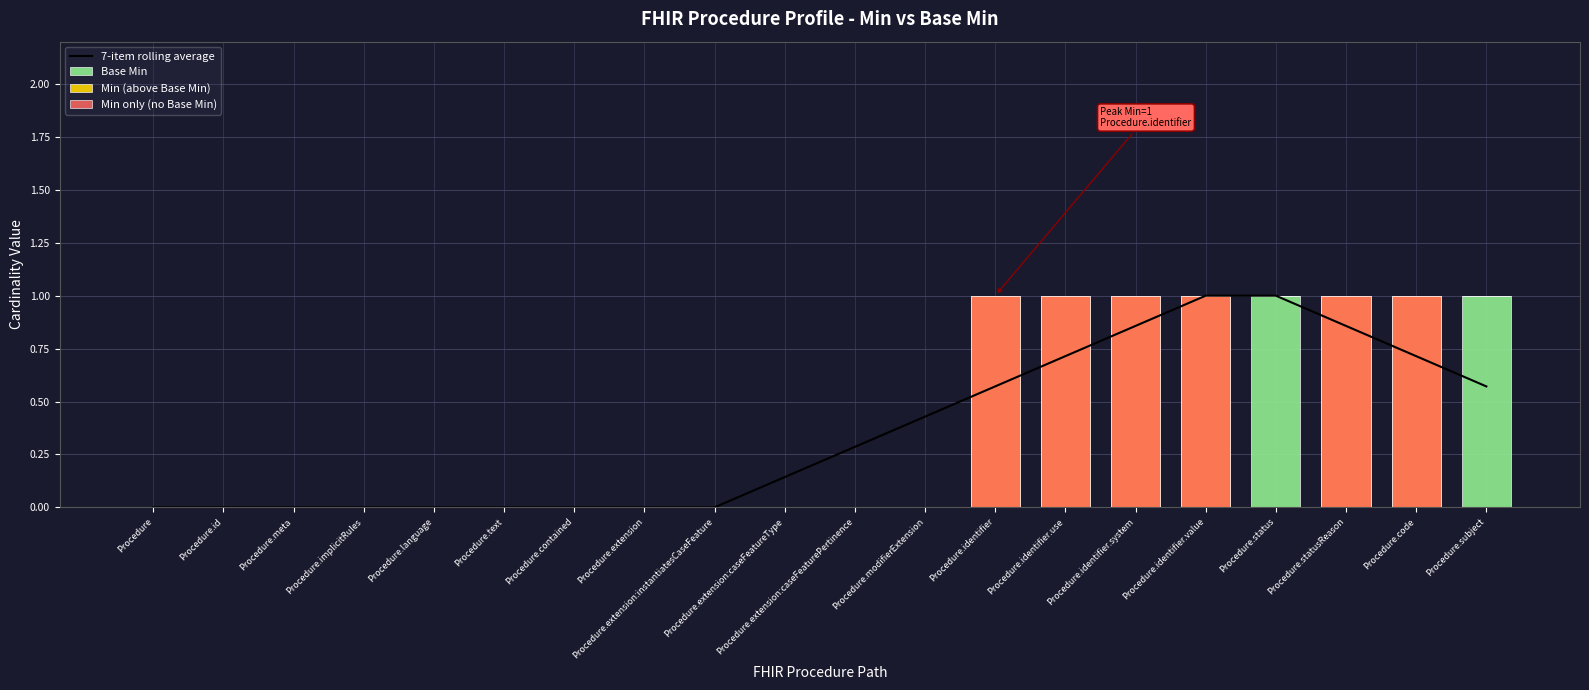

Reading left to right, list all the values displayed in this chart.

7-item rolling average: Procedure=0.0	Procedure.id=0.0	Procedure.meta=0.0	Procedure.implicitRules=0.0	Procedure.language=0.0	Procedure.text=0.0	Procedure.contained=0.0	Procedure.extension=0.0	Procedure.extension:instantiatesCaseFeature=0.0	Procedure.extension:caseFeatureType=0.1	Procedure.extension:caseFeaturePertinence=0.3	Procedure.modifierExtension=0.4	Procedure.identifier=0.6	Procedure.identifier.use=0.7	Procedure.identifier.system=0.9	Procedure.identifier.value=1.0	Procedure.status=1.0	Procedure.statusReason=0.9	Procedure.code=0.7	Procedure.subject=0.6
Base Min: Procedure=0.0	Procedure.id=0.0	Procedure.meta=0.0	Procedure.implicitRules=0.0	Procedure.language=0.0	Procedure.text=0.0	Procedure.contained=0.0	Procedure.extension=0.0	Procedure.extension:instantiatesCaseFeature=0.0	Procedure.extension:caseFeatureType=0.0	Procedure.extension:caseFeaturePertinence=0.0	Procedure.modifierExtension=0.0	Procedure.identifier=0.0	Procedure.identifier.use=0.0	Procedure.identifier.system=0.0	Procedure.identifier.value=0.0	Procedure.status=1.0	Procedure.statusReason=0.0	Procedure.code=0.0	Procedure.subject=1.0
Min (above Base Min): Procedure=0.0	Procedure.id=0.0	Procedure.meta=0.0	Procedure.implicitRules=0.0	Procedure.language=0.0	Procedure.text=0.0	Procedure.contained=0.0	Procedure.extension=0.0	Procedure.extension:instantiatesCaseFeature=0.0	Procedure.extension:caseFeatureType=0.0	Procedure.extension:caseFeaturePertinence=0.0	Procedure.modifierExtension=0.0	Procedure.identifier=1.0	Procedure.identifier.use=1.0	Procedure.identifier.system=1.0	Procedure.identifier.value=1.0	Procedure.status=0.0	Procedure.statusReason=1.0	Procedure.code=1.0	Procedure.subject=0.0
Min only (no Base Min): Procedure=0.0	Procedure.id=0.0	Procedure.meta=0.0	Procedure.implicitRules=0.0	Procedure.language=0.0	Procedure.text=0.0	Procedure.contained=0.0	Procedure.extension=0.0	Procedure.extension:instantiatesCaseFeature=0.0	Procedure.extension:caseFeatureType=0.0	Procedure.extension:caseFeaturePertinence=0.0	Procedure.modifierExtension=0.0	Procedure.identifier=1.0	Procedure.identifier.use=1.0	Procedure.identifier.system=1.0	Procedure.identifier.value=1.0	Procedure.status=0.0	Procedure.statusReason=1.0	Procedure.code=1.0	Procedure.subject=0.0